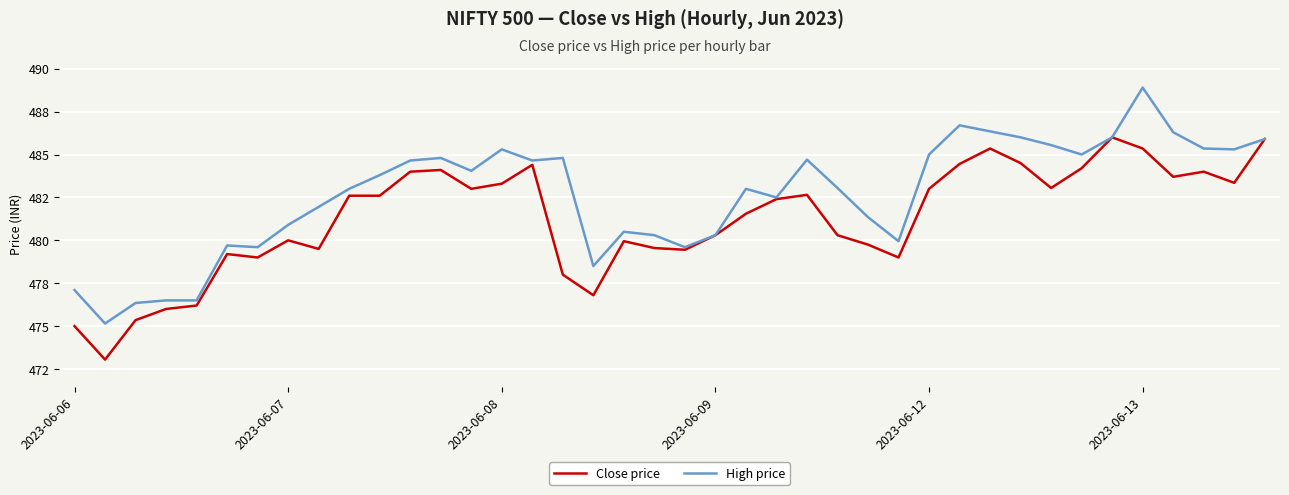

What are all the series names shown in the legend?

Close price, High price